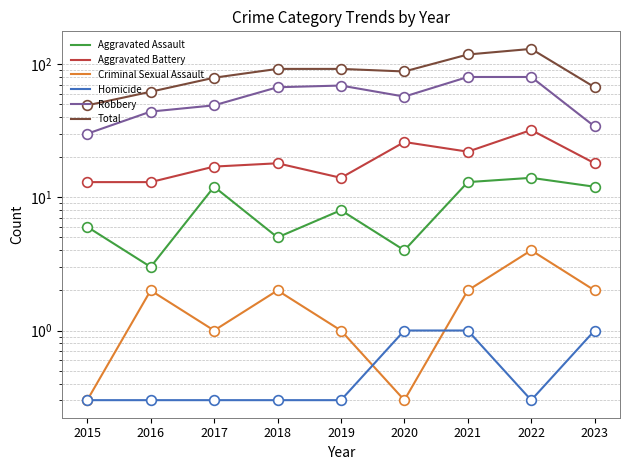

Reading right to left, list all the values displayed in this chart.

Aggravated Assault: 12.0	14.0	13.0	4.0	8.0	5.0	12.0	3.0	6.0
Aggravated Battery: 18.0	32.0	22.0	26.0	14.0	18.0	17.0	13.0	13.0
Criminal Sexual Assault: 2.0	4.0	2.0	0.3	1.0	2.0	1.0	2.0	0.3
Homicide: 1.0	0.3	1.0	1.0	0.3	0.3	0.3	0.3	0.3
Robbery: 34.0	80.0	80.0	57.0	69.0	67.0	49.0	44.0	30.0
Total: 67.0	130.0	118.0	88.0	92.0	92.0	79.0	62.0	49.0